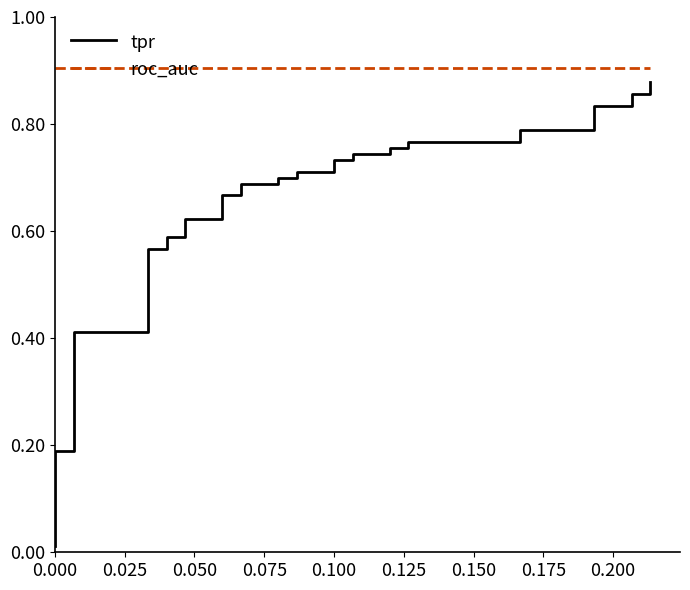

Which series has the widest spread of values?

tpr